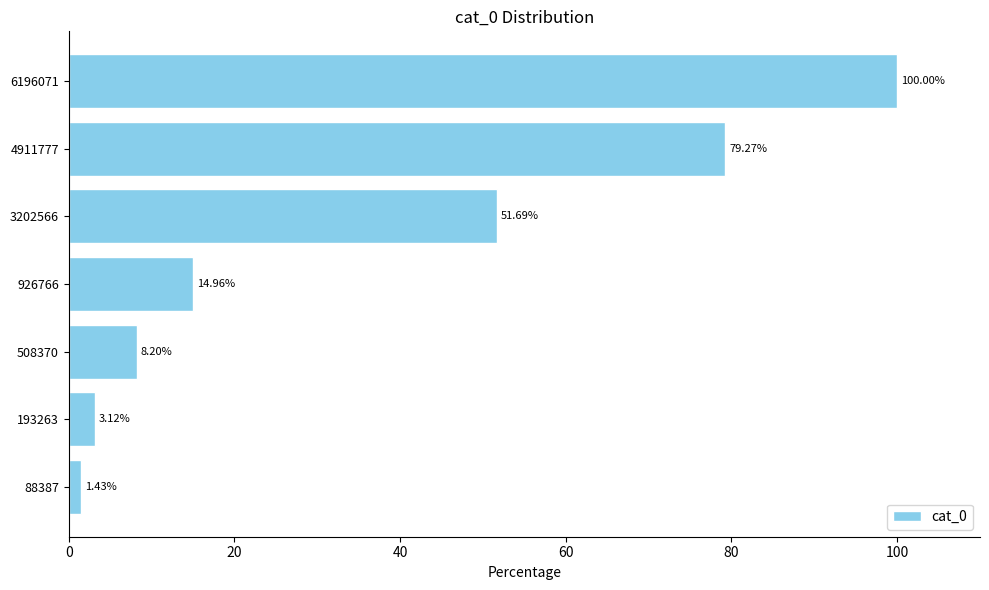

What is the difference between the values at 6196071 and 508370?

91.8